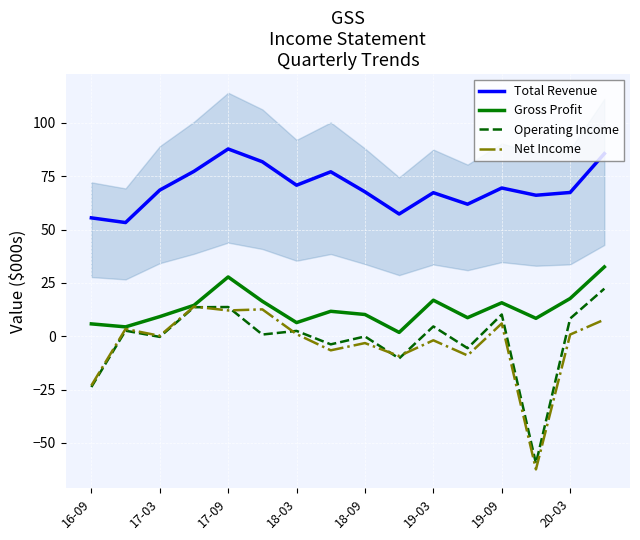

Reading left to right, what are all the values shown in this chart?

Total Revenue: 55.5	53.3	68.5	77.3	87.8	81.8	70.8	77.1	67.7	57.3	67.3	61.9	69.5	66.1	67.4	85.6
Gross Profit: 5.8	4.4	9.2	14.5	27.8	16.4	6.4	11.7	10.2	1.8	16.9	8.7	15.7	8.4	17.7	32.5
Operating Income: -23.8	2.6	-0.3	13.6	13.7	0.8	2.5	-3.8	-0.1	-10.4	4.6	-5.6	10.2	-59.6	8.3	22.3
Net Income: -23.1	3.4	0.2	13.9	12.1	12.6	1.0	-6.6	-3.2	-9.3	-1.9	-9.0	6.0	-62.4	0.8	7.8